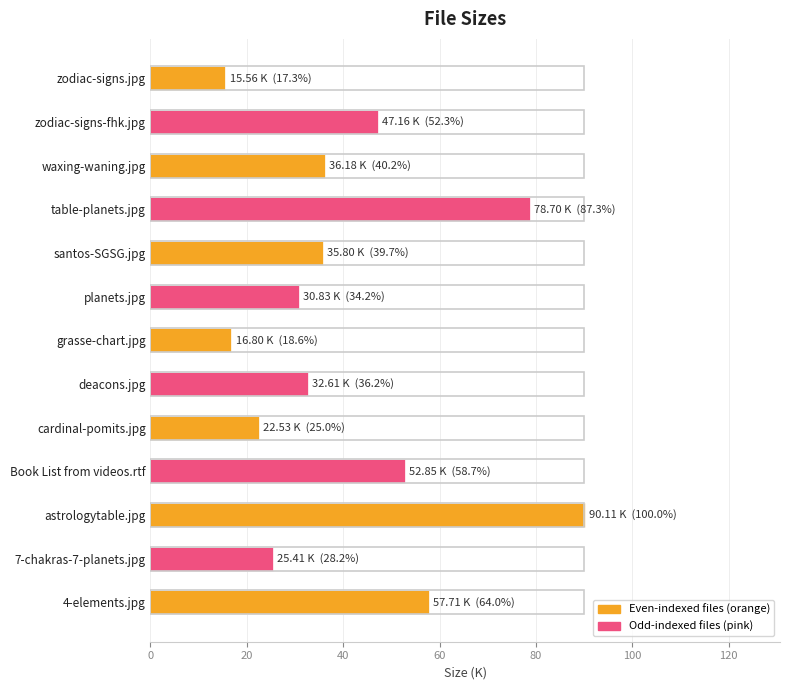

List the labels in order of value, largest first.

astrologytable.jpg, table-planets.jpg, 4-elements.jpg, Book List from videos.rtf, zodiac-signs-fhk.jpg, waxing-waning.jpg, santos-SGSG.jpg, deacons.jpg, planets.jpg, 7-chakras-7-planets.jpg, cardinal-pomits.jpg, grasse-chart.jpg, zodiac-signs.jpg